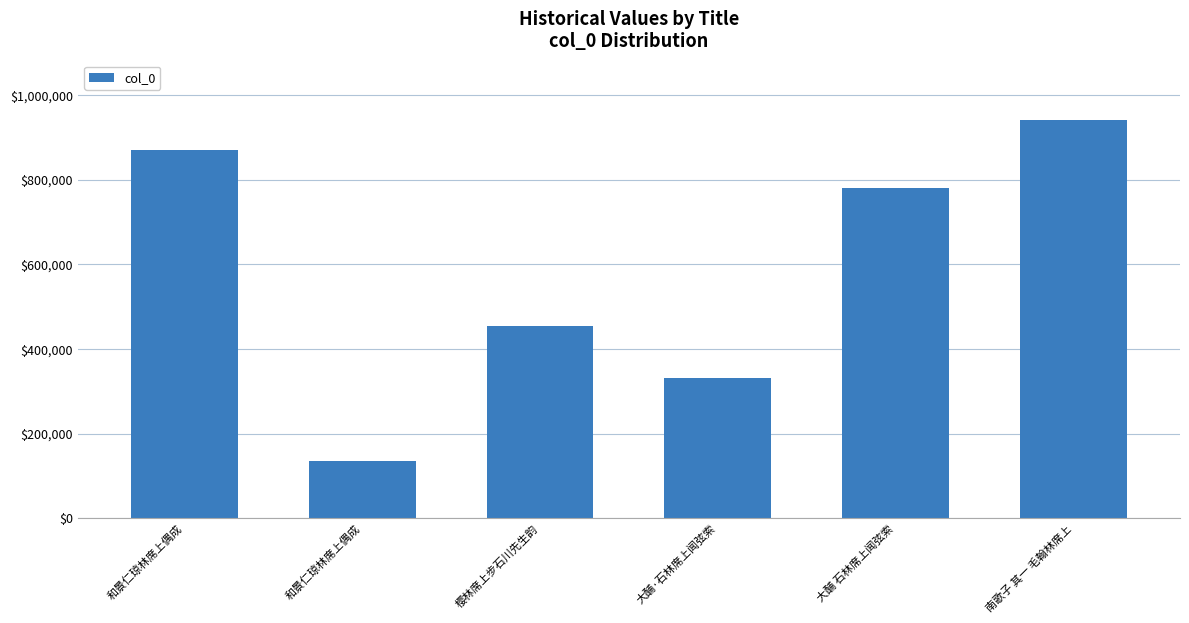

Reading left to right, list all the values displayed in this chart.

和景仁琼林席上偶成=869565	和景仁琼林席上偶成=134474	樱林席上步石川先生韵=454887	大酺·石林席上闻弦索=332193	大酺 石林席上闻弦索=780113	南歌子 其一 毛翰林席上=940376